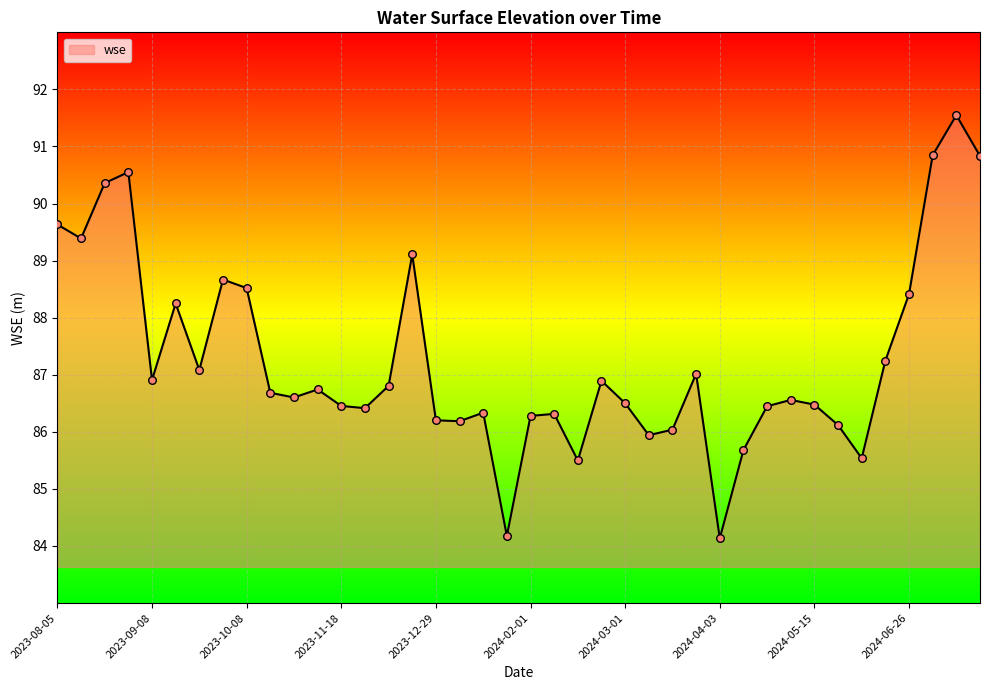

What is the minimum value shown in the chart?

84.1